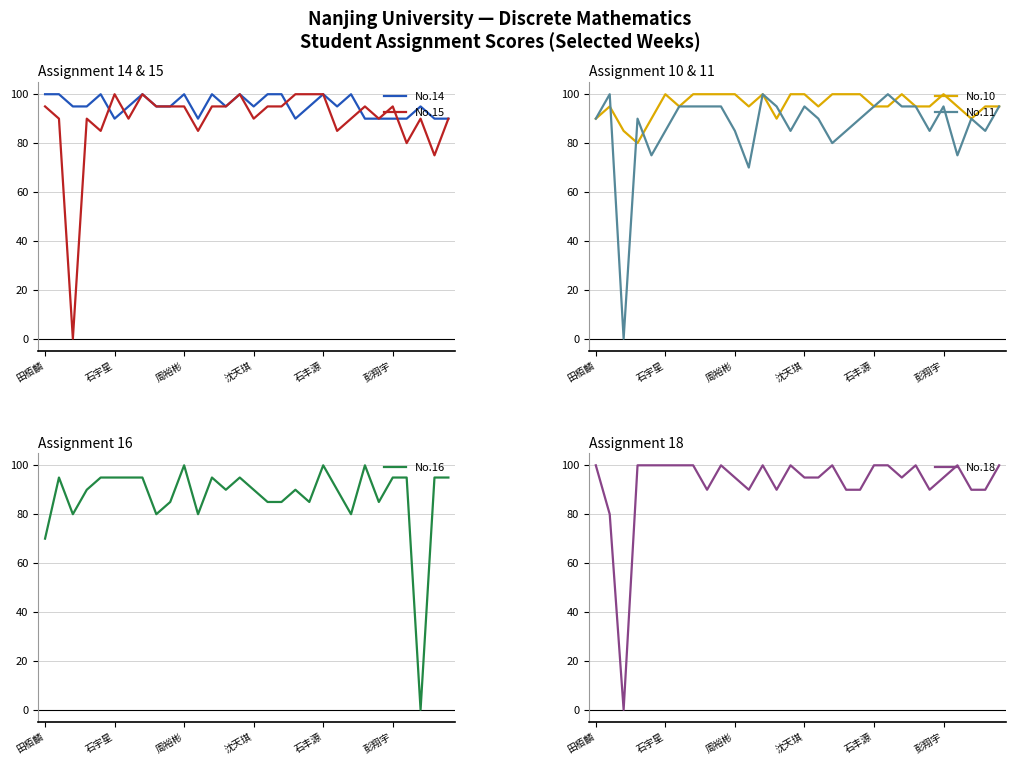

Reading left to right, extract all data points from this chart.

No.14: 100	100	95	95	100	90	95	100	95	95	100	90	100	95	100	95	100	100	90	95	100	95	100	90	90	90	90	95	90	90
No.15: 95	90	0	90	85	100	90	100	95	95	95	85	95	95	100	90	95	95	100	100	100	85	90	95	90	95	80	90	75	90
No.10: 90	95	85	80	90	100	95	100	100	100	100	95	100	90	100	100	95	100	100	100	95	95	100	95	95	100	95	90	95	95
No.11: 90	100	0	90	75	85	95	95	95	95	85	70	100	95	85	95	90	80	85	90	95	100	95	95	85	95	75	90	85	95
No.16: 70	95	80	90	95	95	95	95	80	85	100	80	95	90	95	90	85	85	90	85	100	90	80	100	85	95	95	0	95	95
No.18: 100	80	0	100	100	100	100	100	90	100	95	90	100	90	100	95	95	100	90	90	100	100	95	100	90	95	100	90	90	100